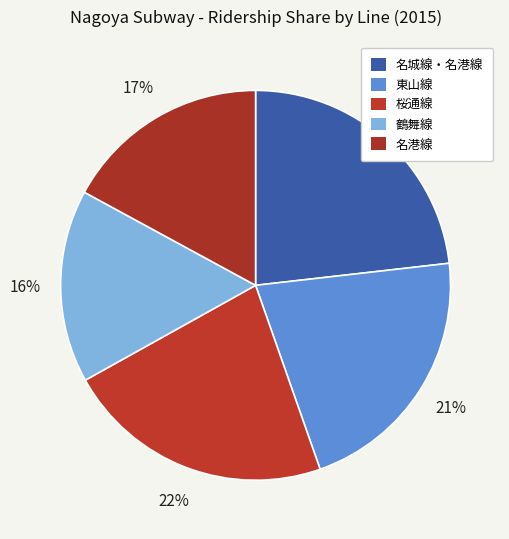

Count the number of slices in the pie.

5